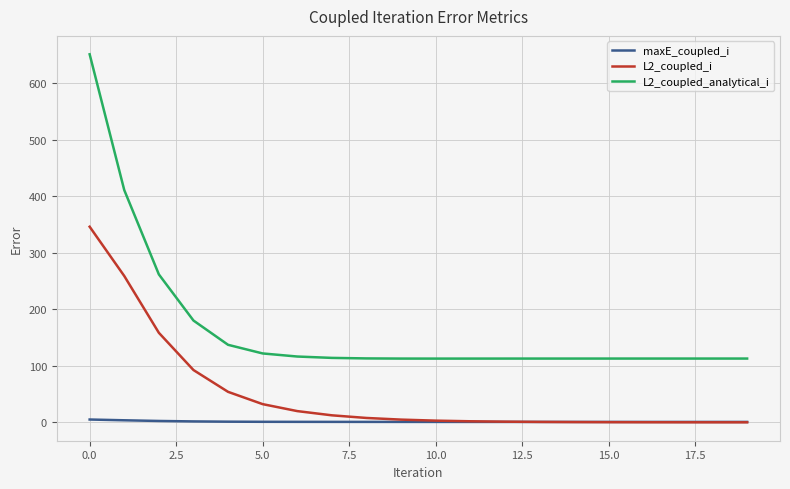

Which series has the widest spread of values?

L2_coupled_analytical_i